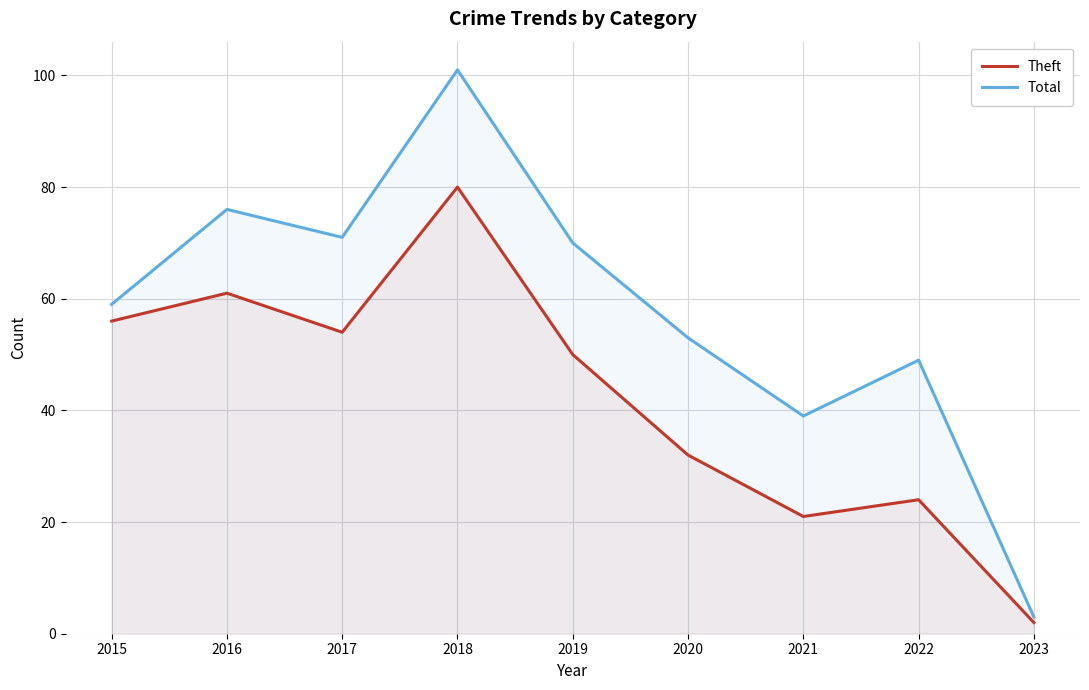

The value of Total at 2020 is 16. True or false?

False